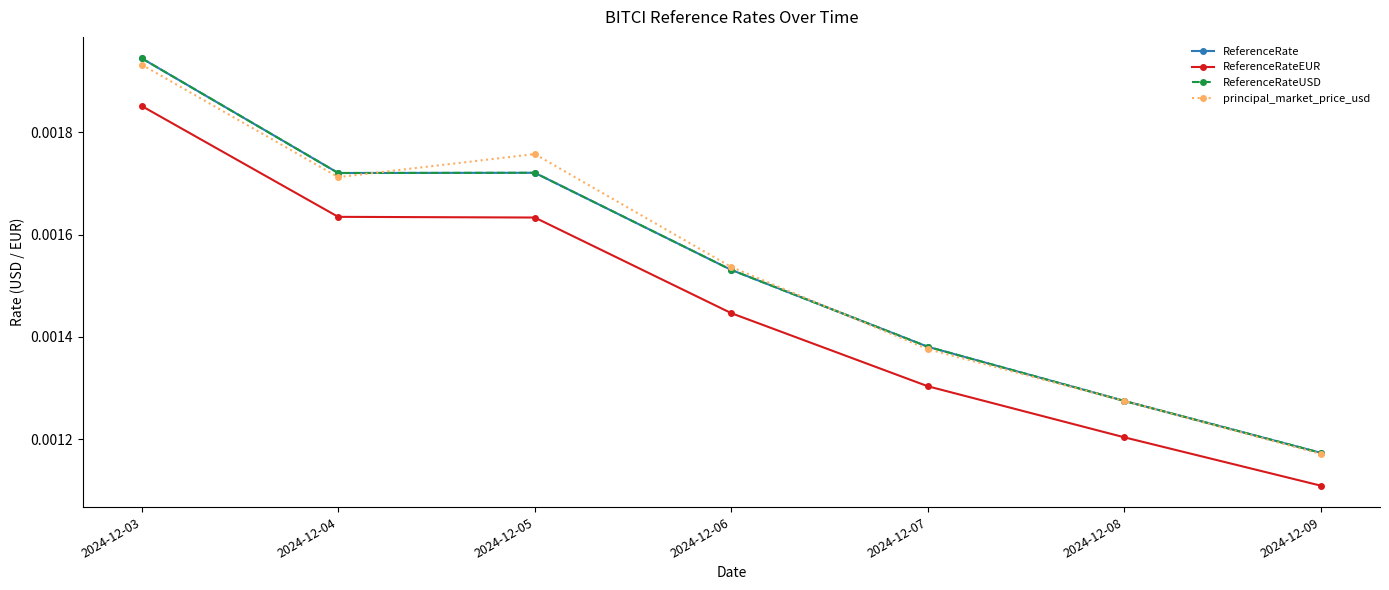

Does the chart have visible grid lines?

No